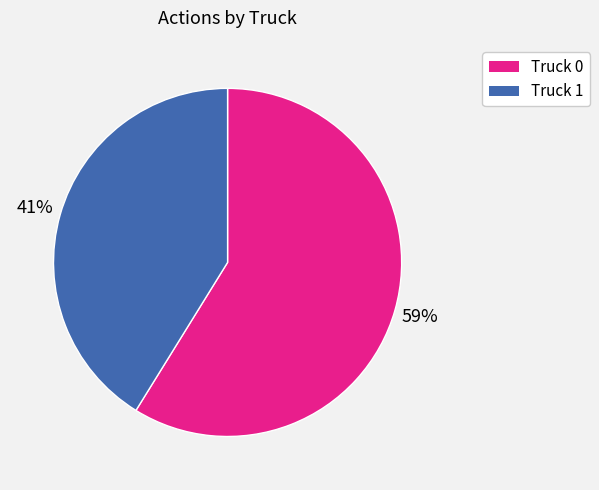

Approximately how many times larger is the value at Truck 1 compared to Truck 0?

0.7